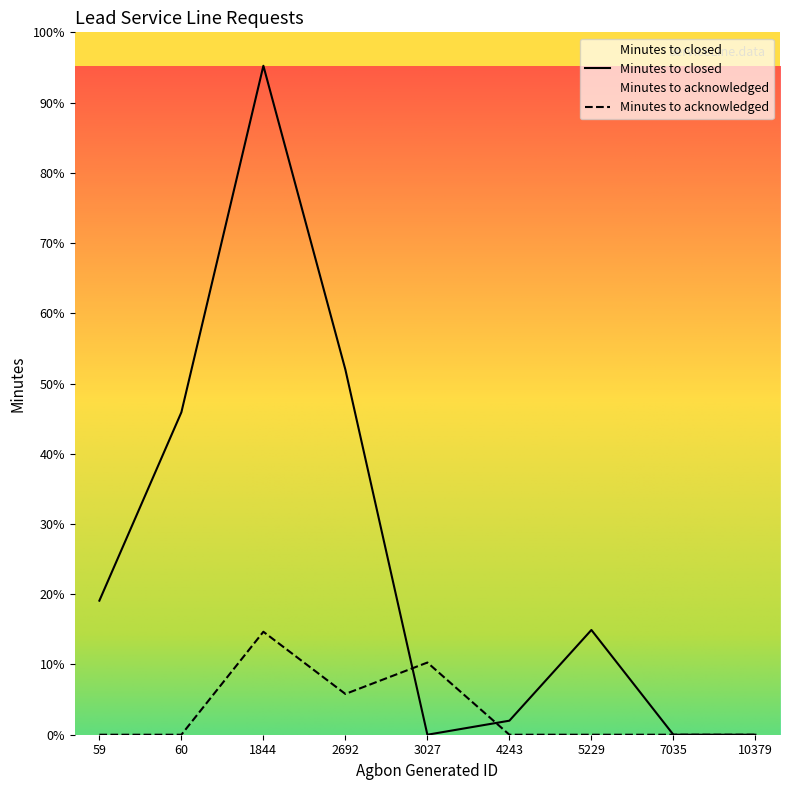

True or false: Minutes to closed has more than 2 points higher than both neighbors.

False